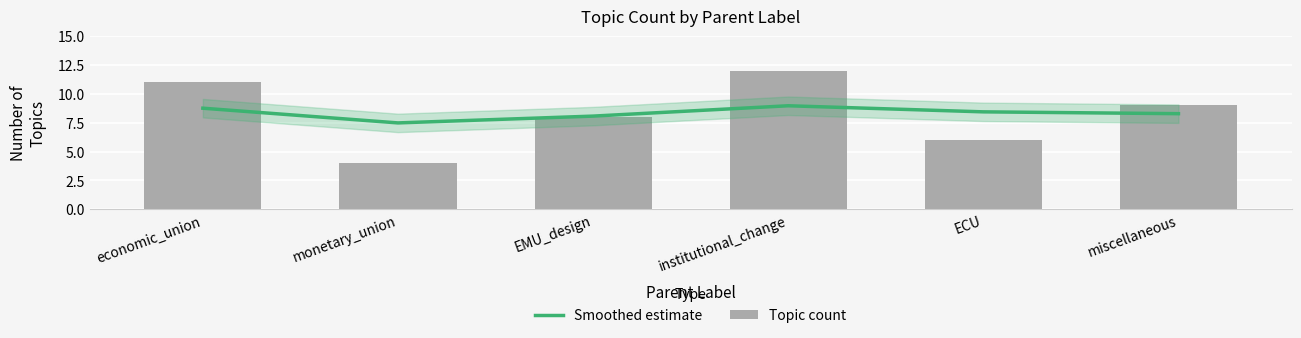

Reading right to left, list all the values displayed in this chart.

Smoothed estimate: 8.3	8.4	9.0	8.1	7.5	8.8
Topic count: 9.0	6.0	12.0	8.0	4.0	11.0